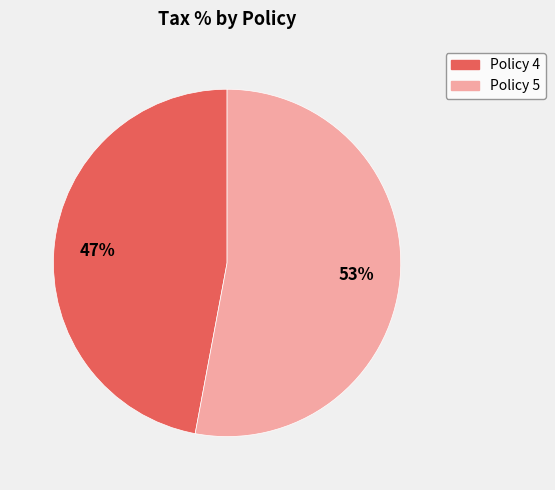

True or false: Policy 5 accounts for 53% of the total.

True